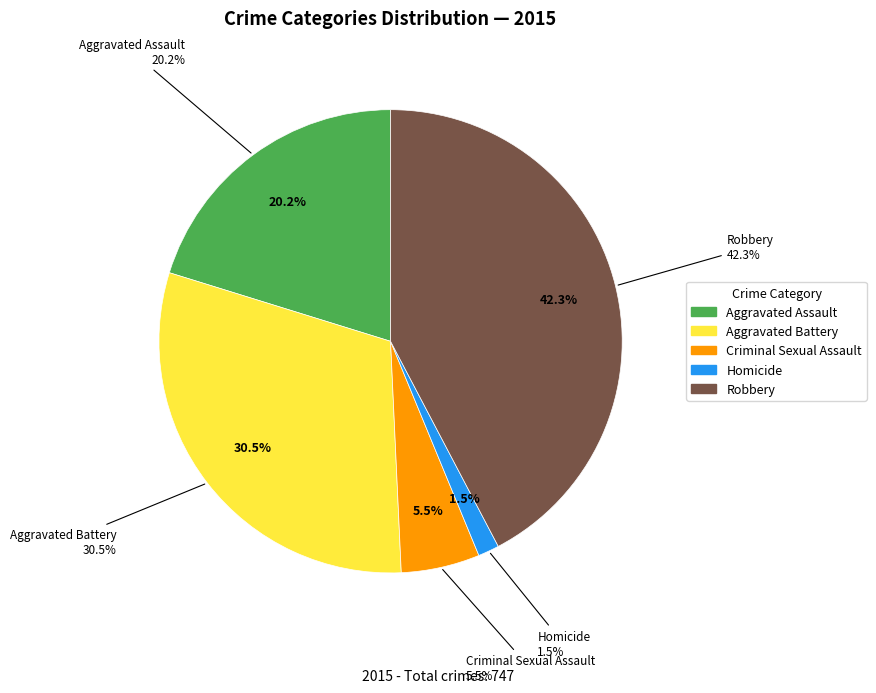

To the nearest percent, what percentage of the pie is Homicide?

1%